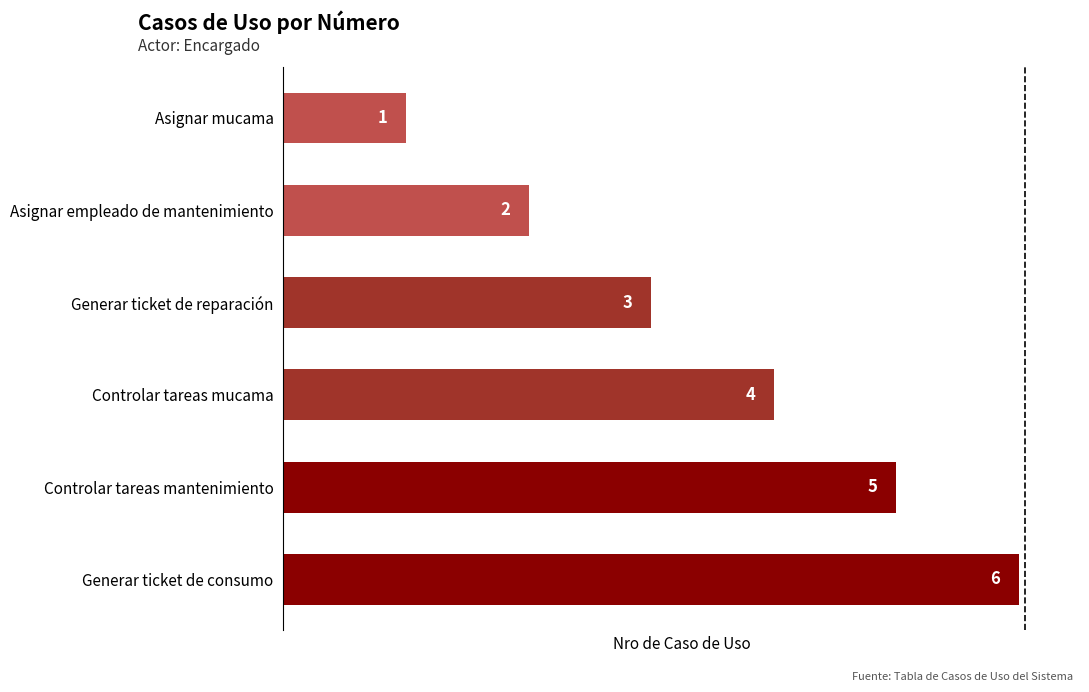

Where is the data nearest to the value 3?

Generar ticket de reparación